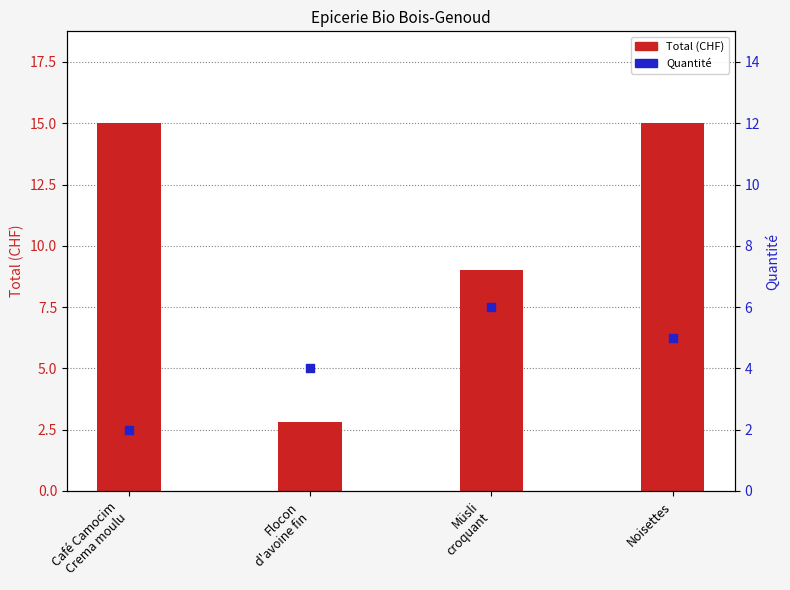

Which series has the largest total across all categories?

Total (CHF)